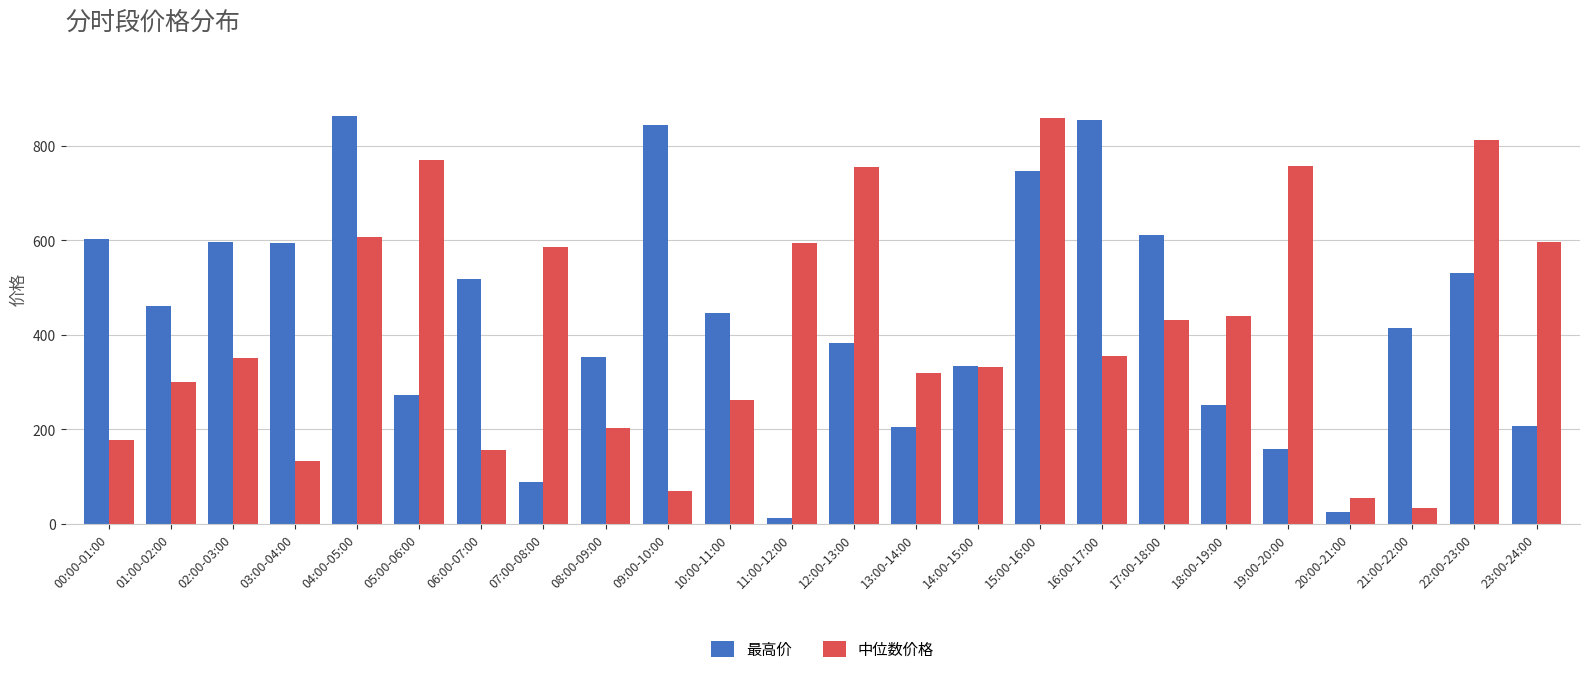

Are the bars grouped side by side (vs. stacked)?

Yes